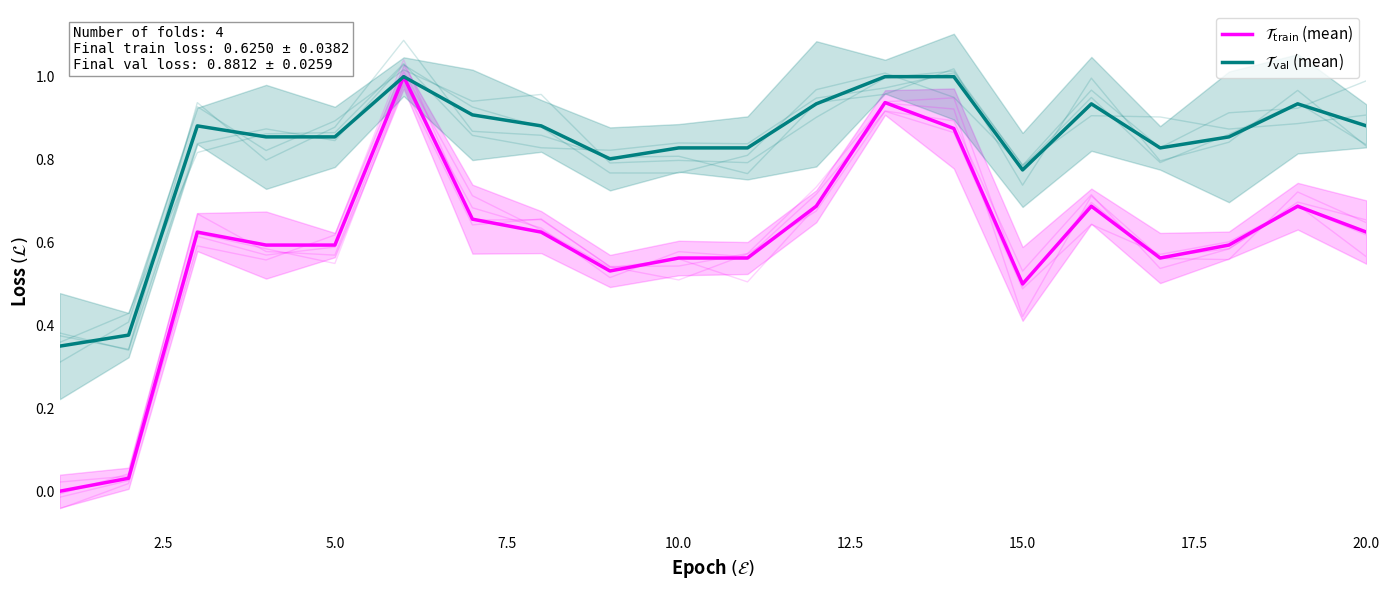

What is the lowest value of the $\mathcal{T}_{\mathrm{val}}$ (mean) series?

0.3